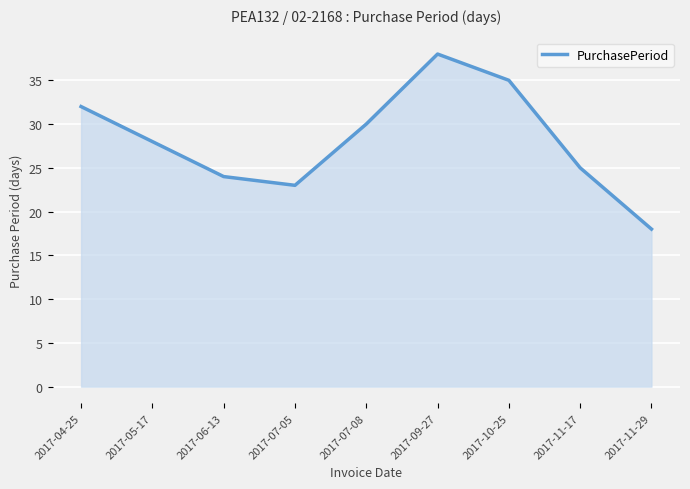

Where does the data first go above 28?

2017-04-25